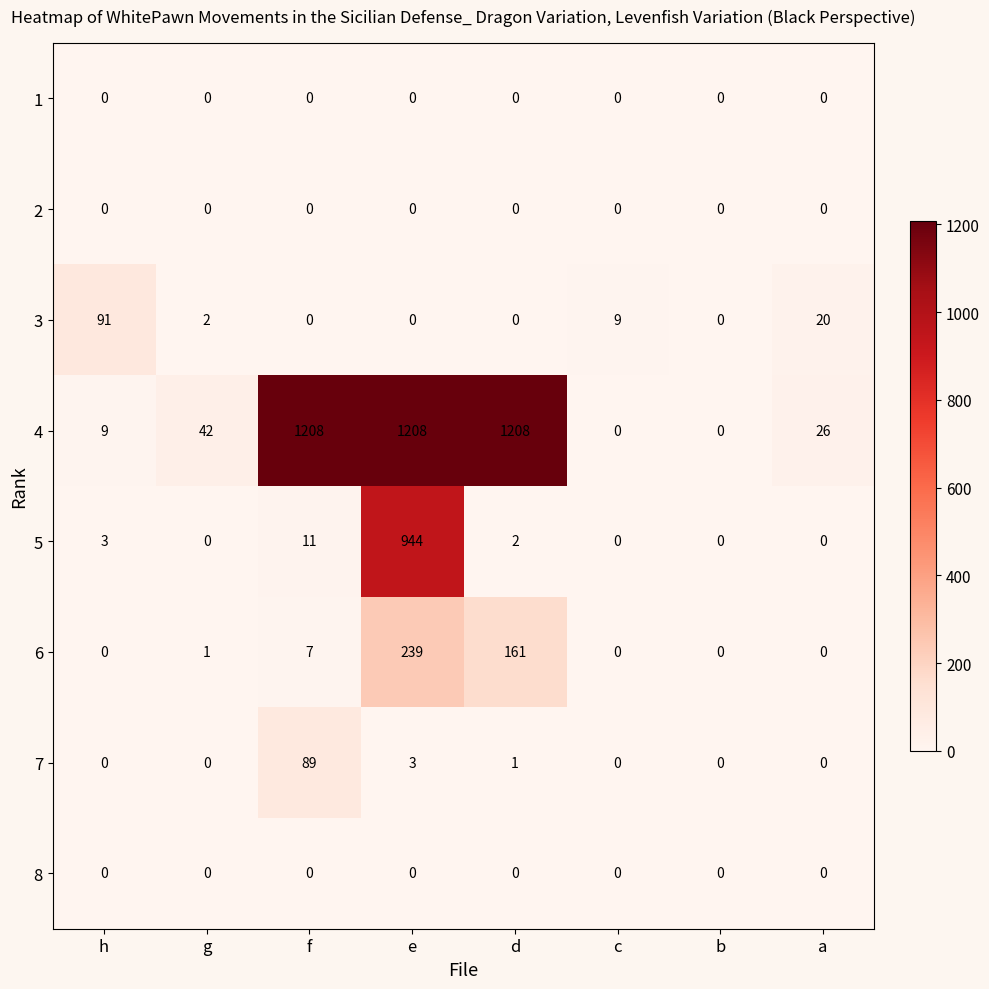

How many distinct data groups are displayed?

8